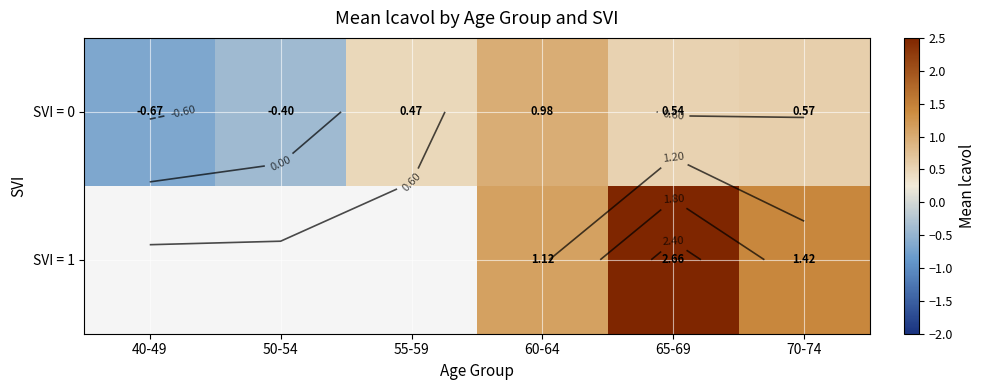

At which category is the sum across all series the highest?

65-69